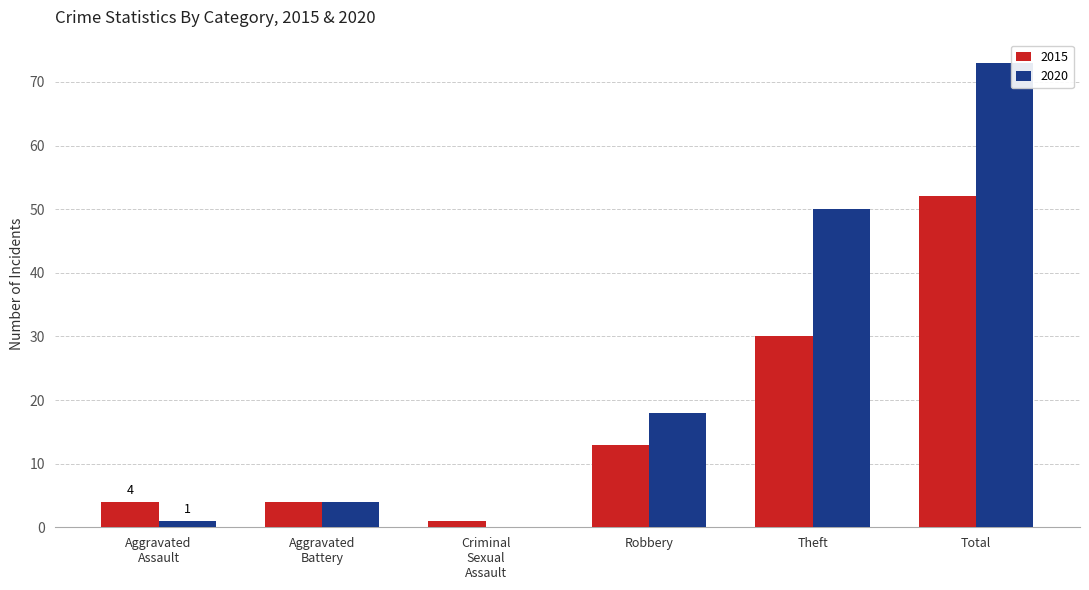

Reading right to left, extract all data points from this chart.

2015: 52	30	13	1	4	4
2020: 73	50	18	0	4	1